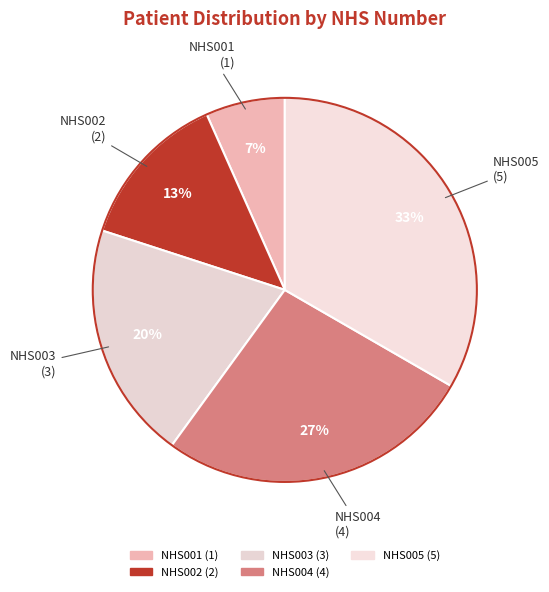

To the nearest percent, what is the combined percentage of NHS003 and NHS002?

33%